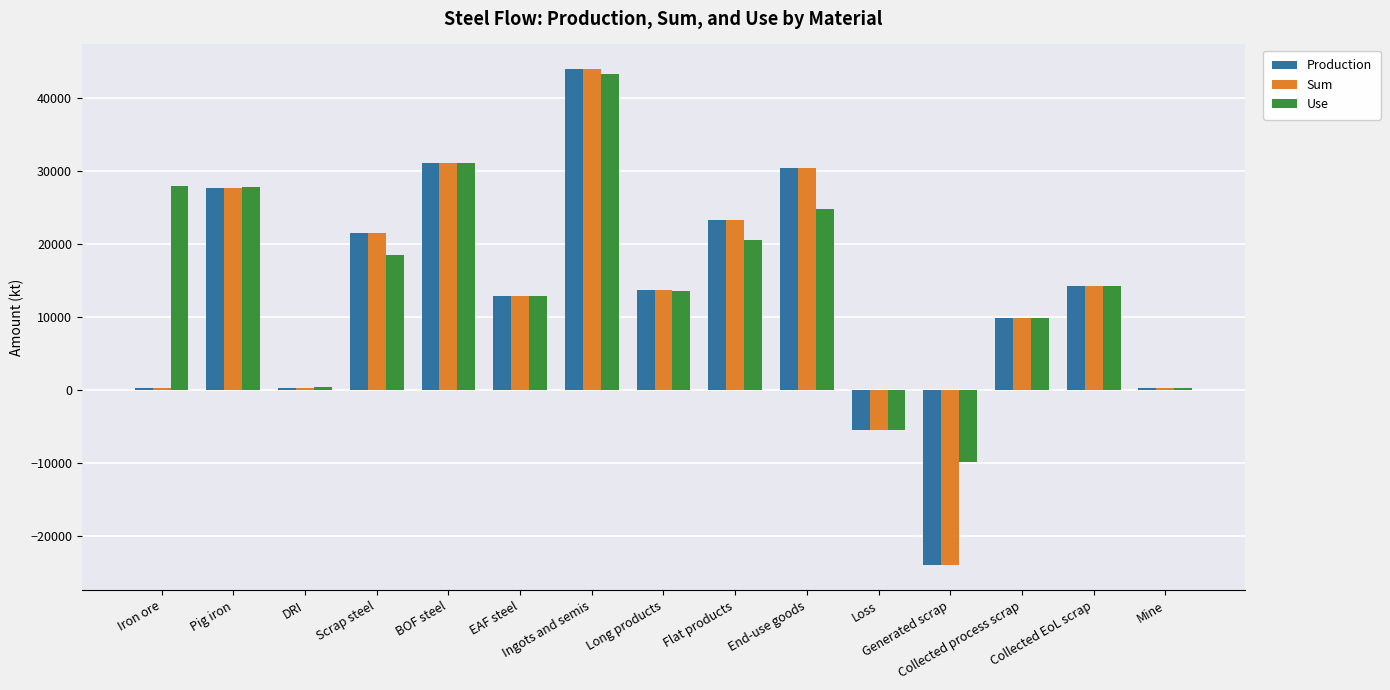

Is the value of Sum at Collected process scrap greater than the value of Production at Iron ore?

Yes